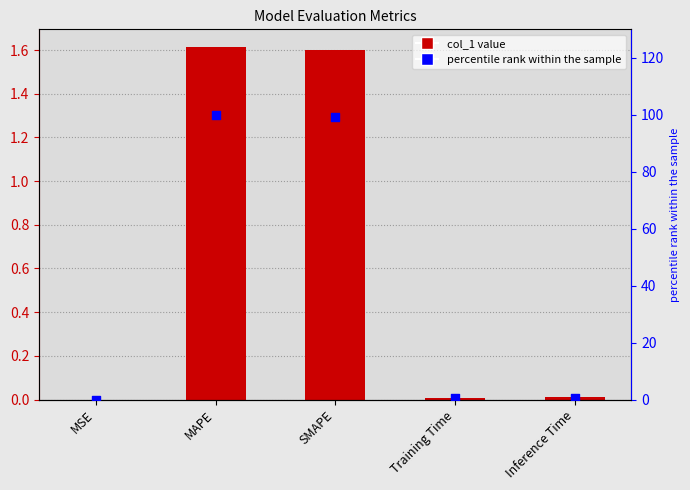

At which category is the sum across all series the highest?

MAPE